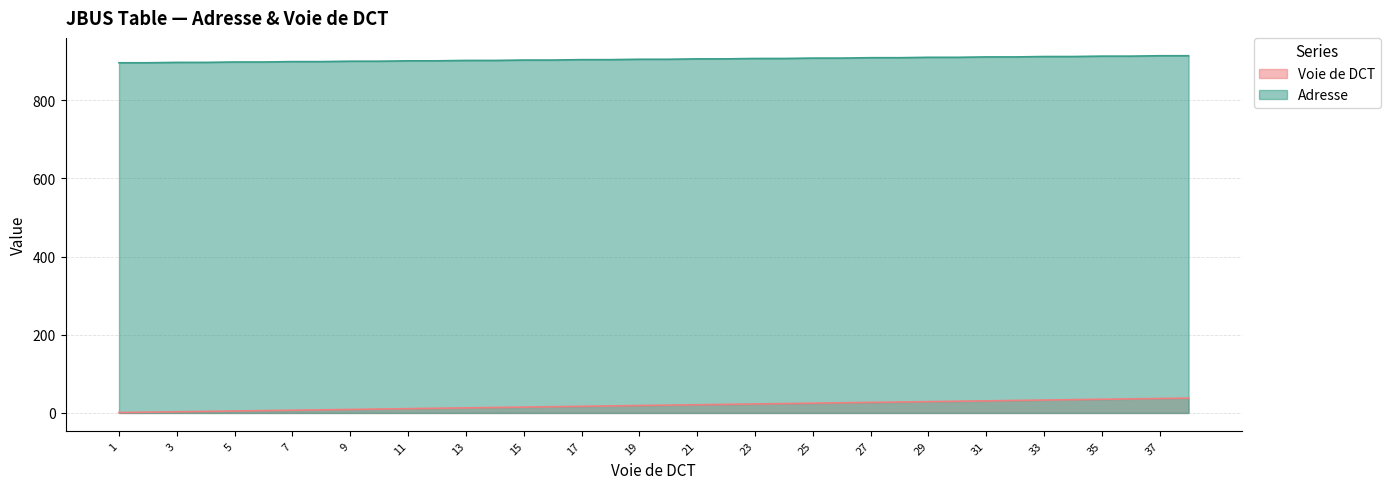

Which category has the highest value across all series?

37